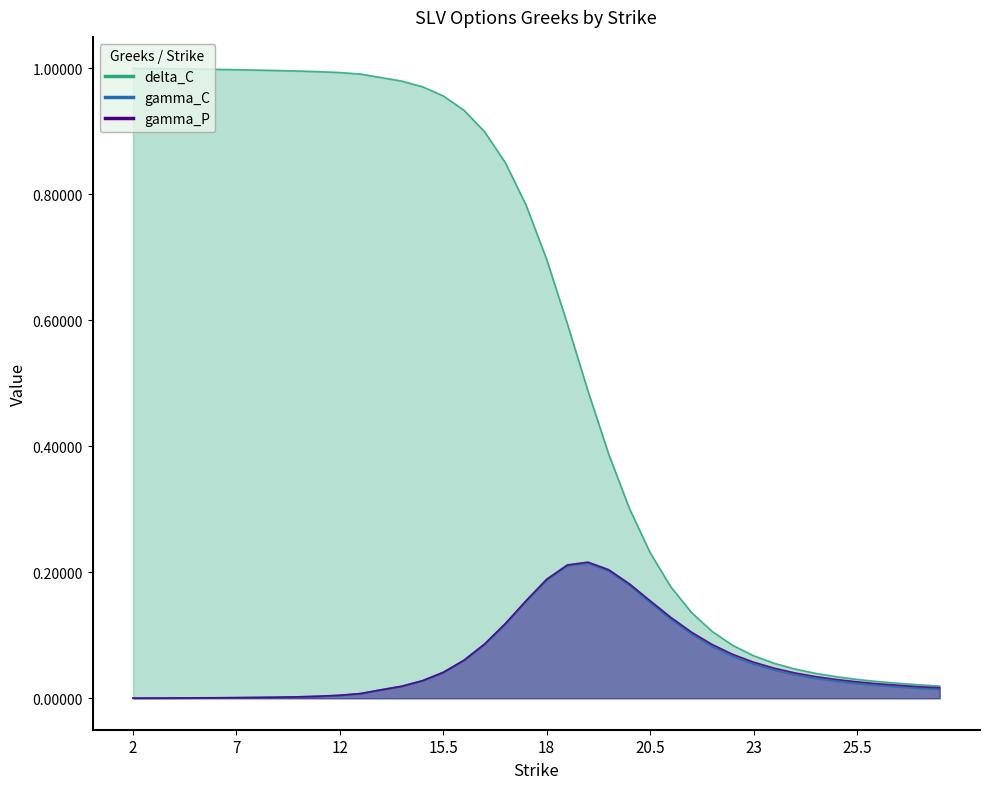

The value of gamma_C at 22.5 is 0.0. True or false?

False